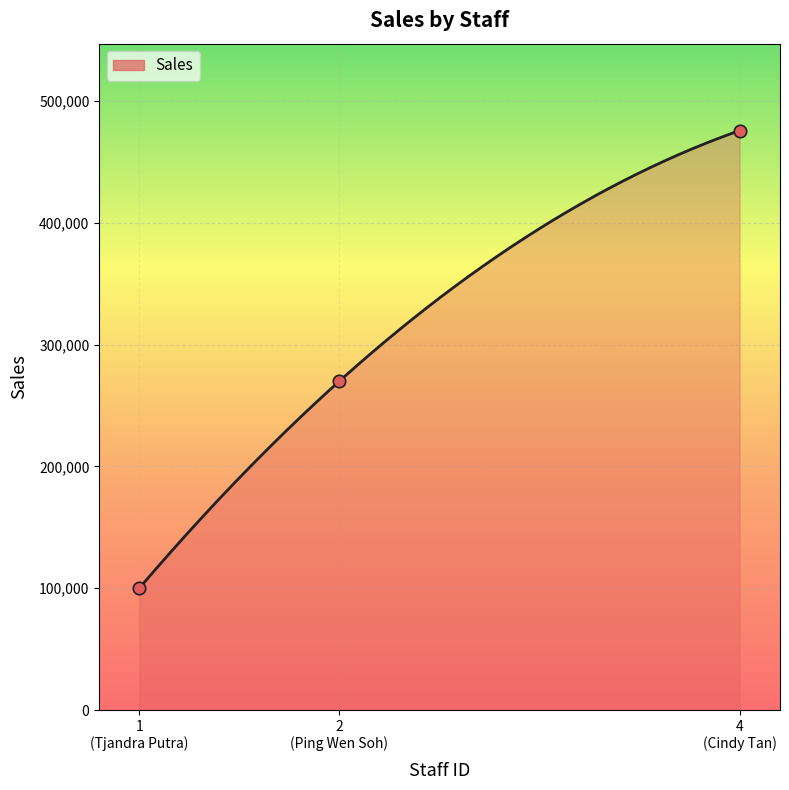

What is the ratio of the value at 1 (Tjandra Putra) to the value at 4 (Cindy Tan)?

0.2